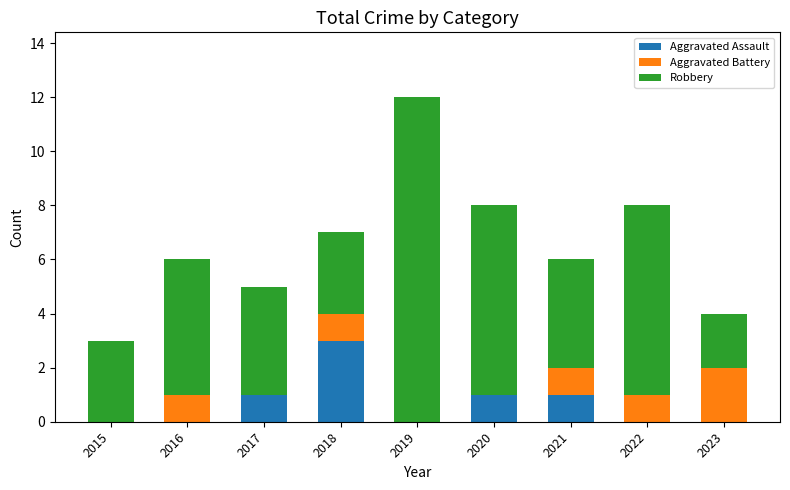

At which category is the sum across all series the highest?

2019